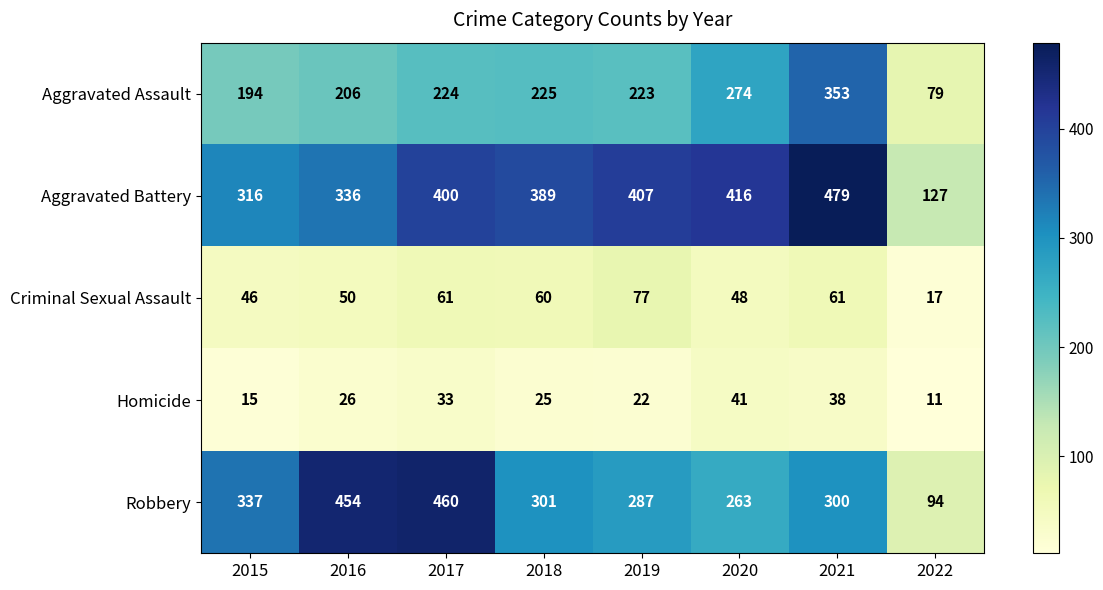

What is the sum of the Homicide values at 2018 and 2017?

58